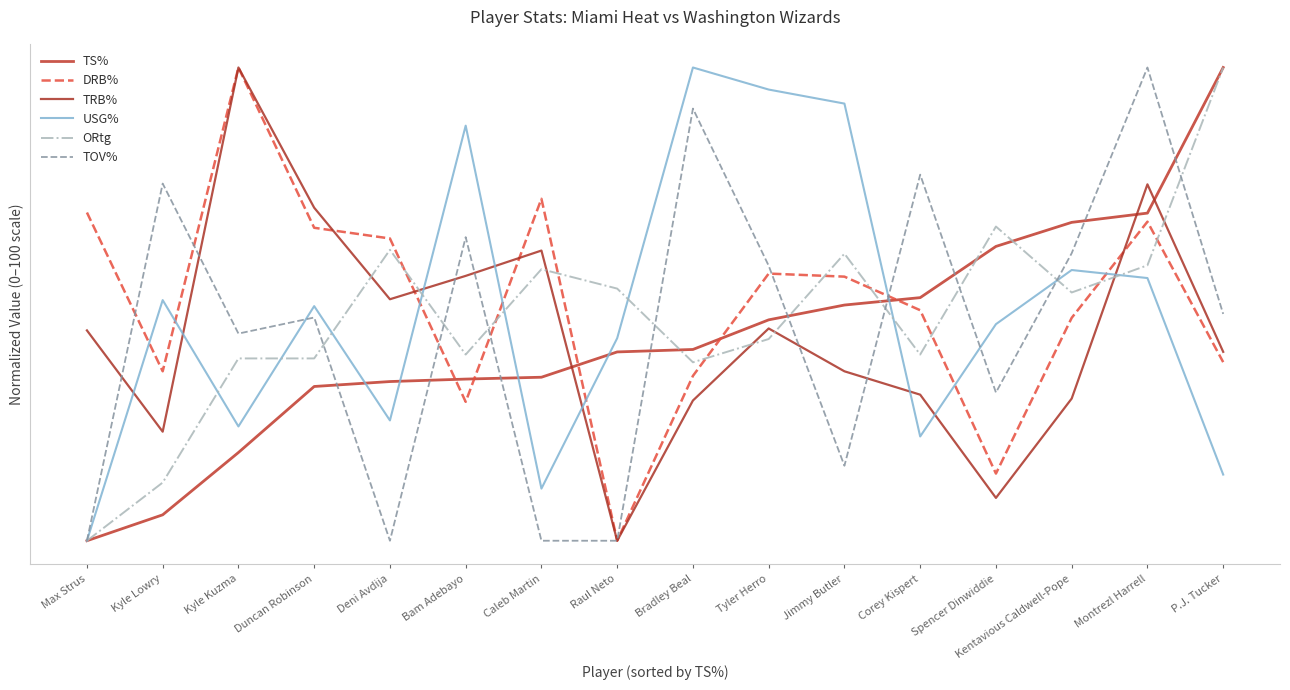

Which series has the widest spread of values?

ORtg